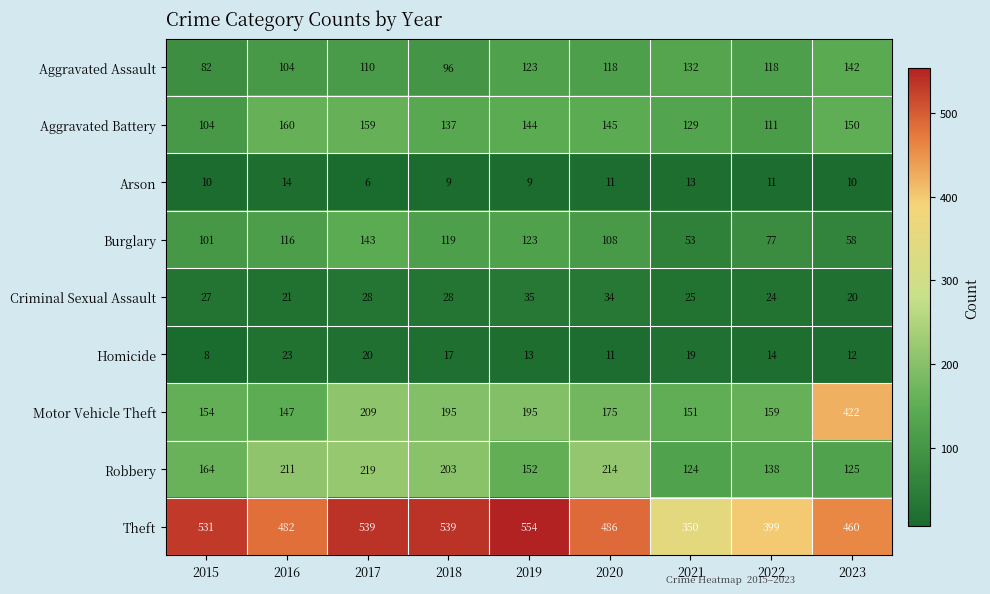

What is the maximum value shown in the chart?

554